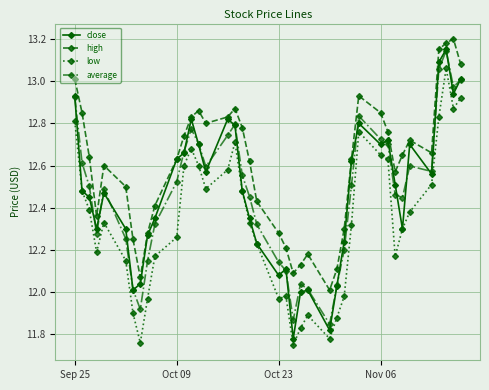

At how many categories does at least one series exceed 11?

40